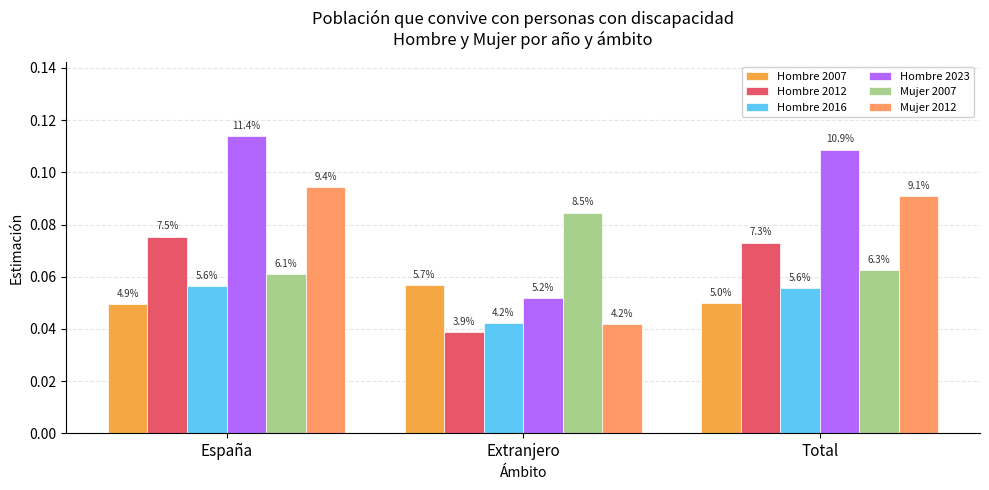

Reading left to right, list all the values displayed in this chart.

Hombre 2007: España=0.0	Extranjero=0.1	Total=0.0
Hombre 2012: España=0.1	Extranjero=0.0	Total=0.1
Hombre 2016: España=0.1	Extranjero=0.0	Total=0.1
Hombre 2023: España=0.1	Extranjero=0.1	Total=0.1
Mujer 2007: España=0.1	Extranjero=0.1	Total=0.1
Mujer 2012: España=0.1	Extranjero=0.0	Total=0.1